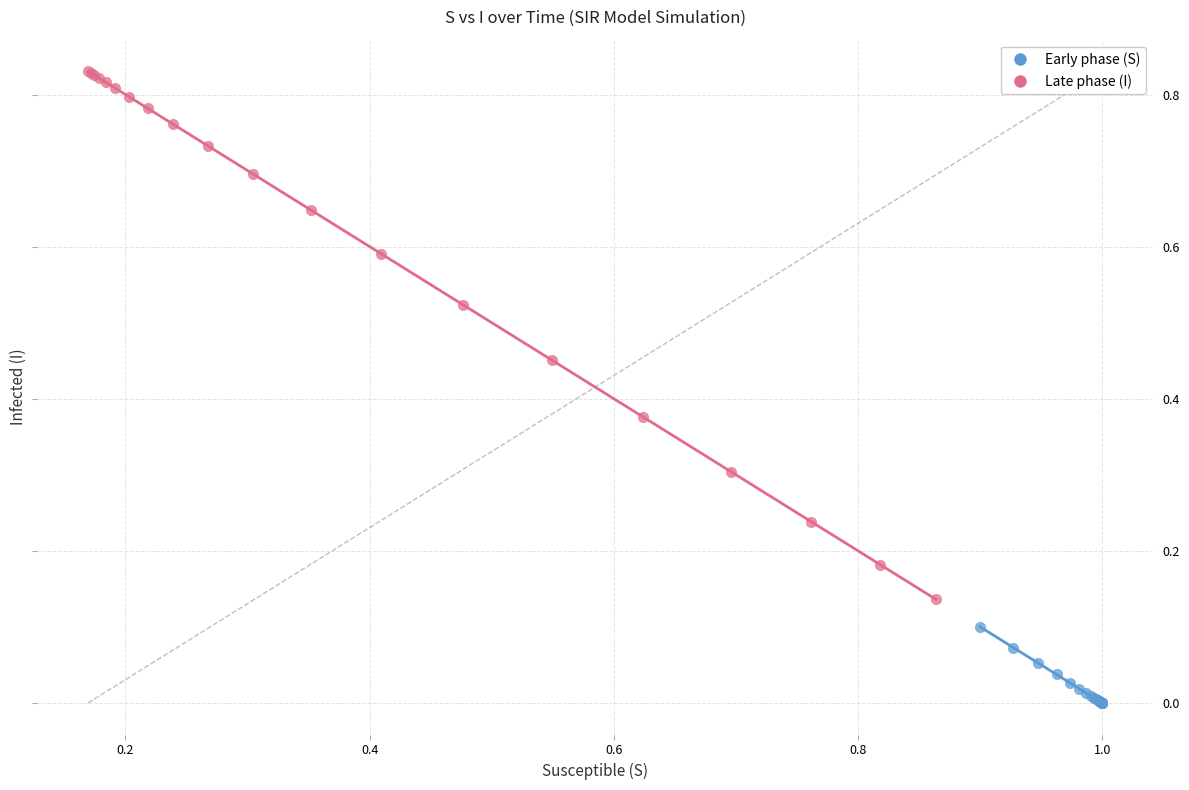

What are all the series names shown in the legend?

Early phase (S), Late phase (I)